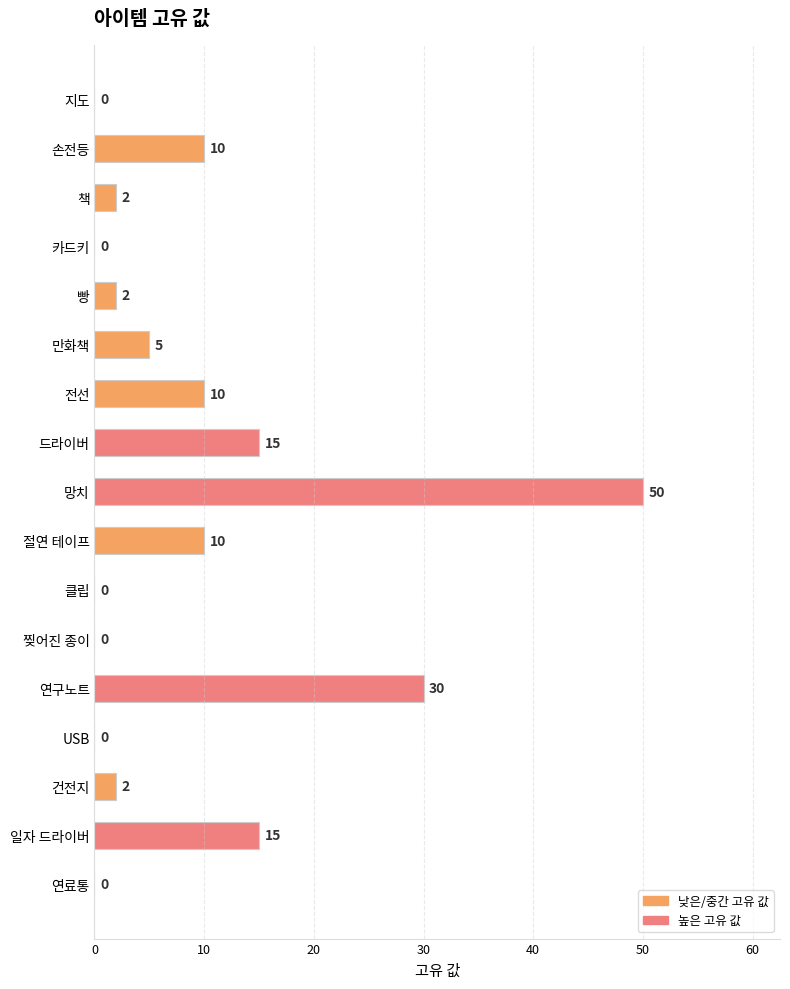

The value at USB is -24. True or false?

False